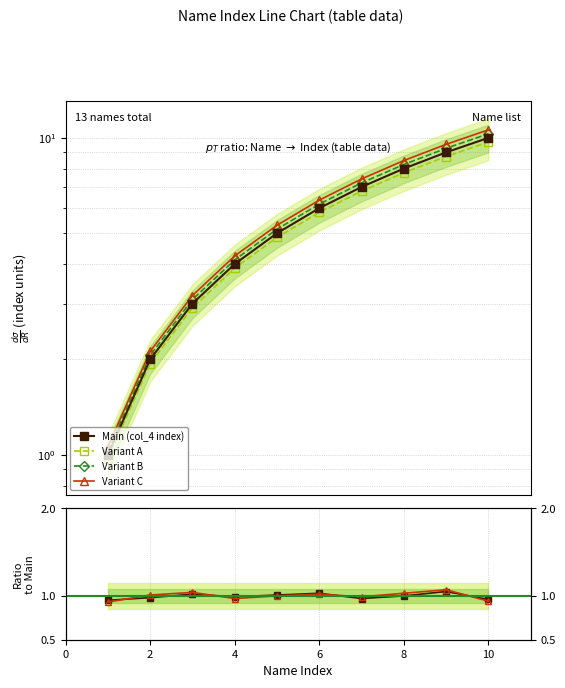

True or false: Ratio1 has more than 0 interior local peaks.

True